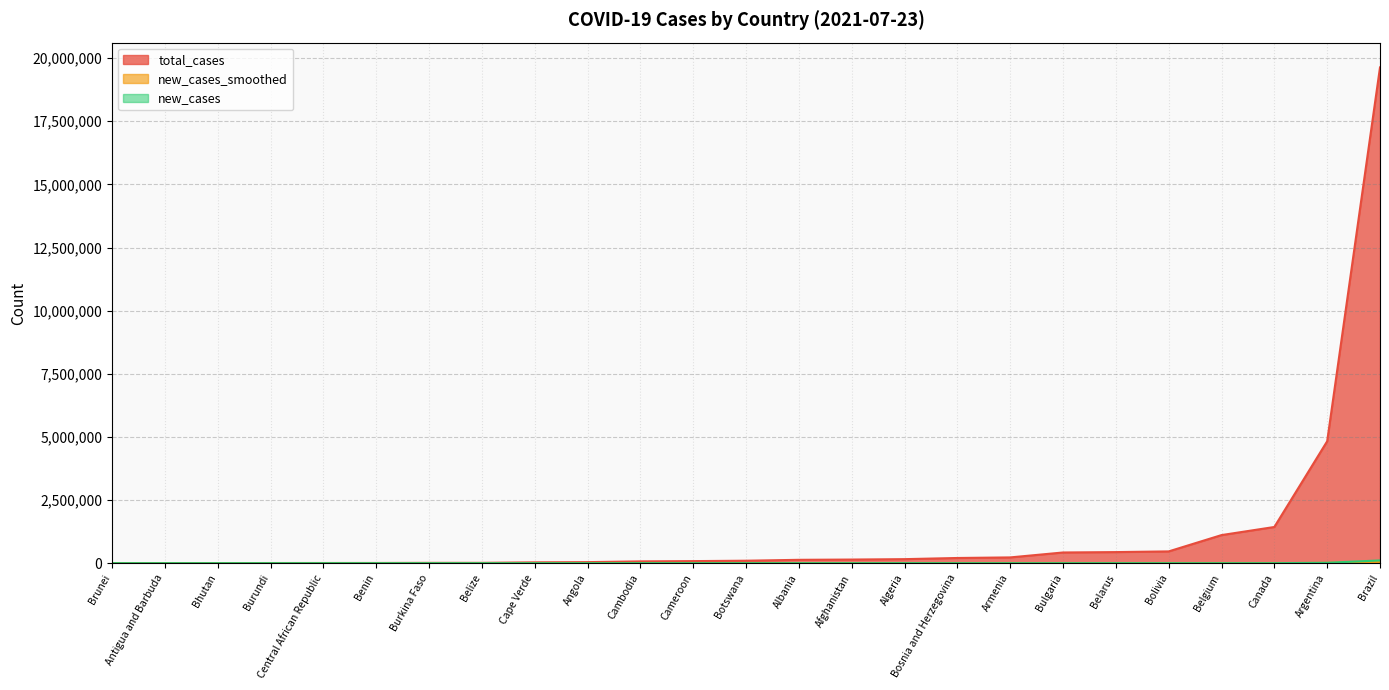

Which series has the largest total across all categories?

total_cases